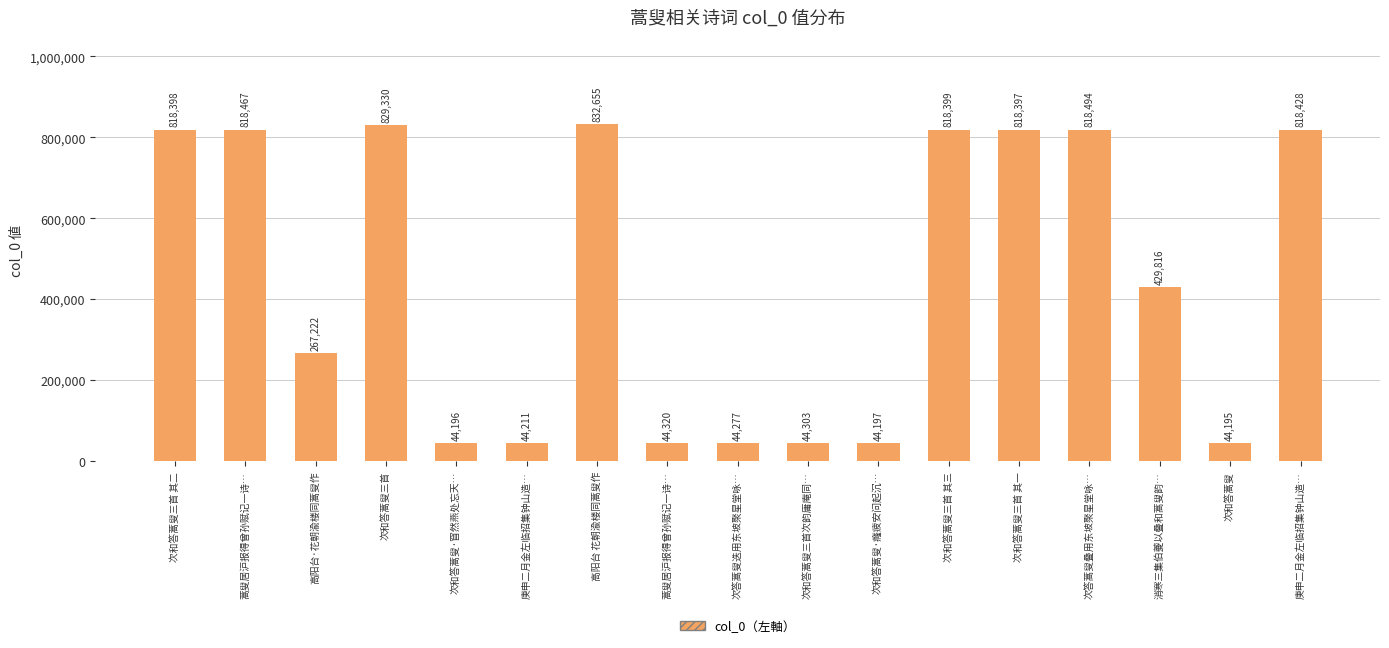

Which label corresponds to the largest value in the chart?

高阳台 花朝渝楼同蒿叟作